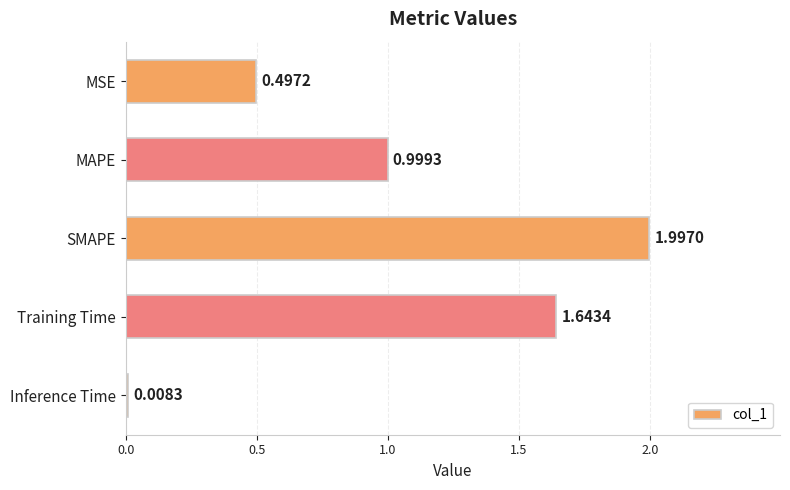

Rank the categories by value from lowest to highest.

Inference Time, MSE, MAPE, Training Time, SMAPE